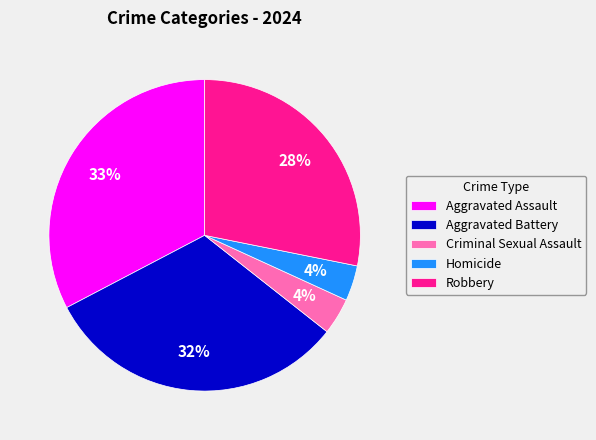

How many slices are in this pie chart?

5